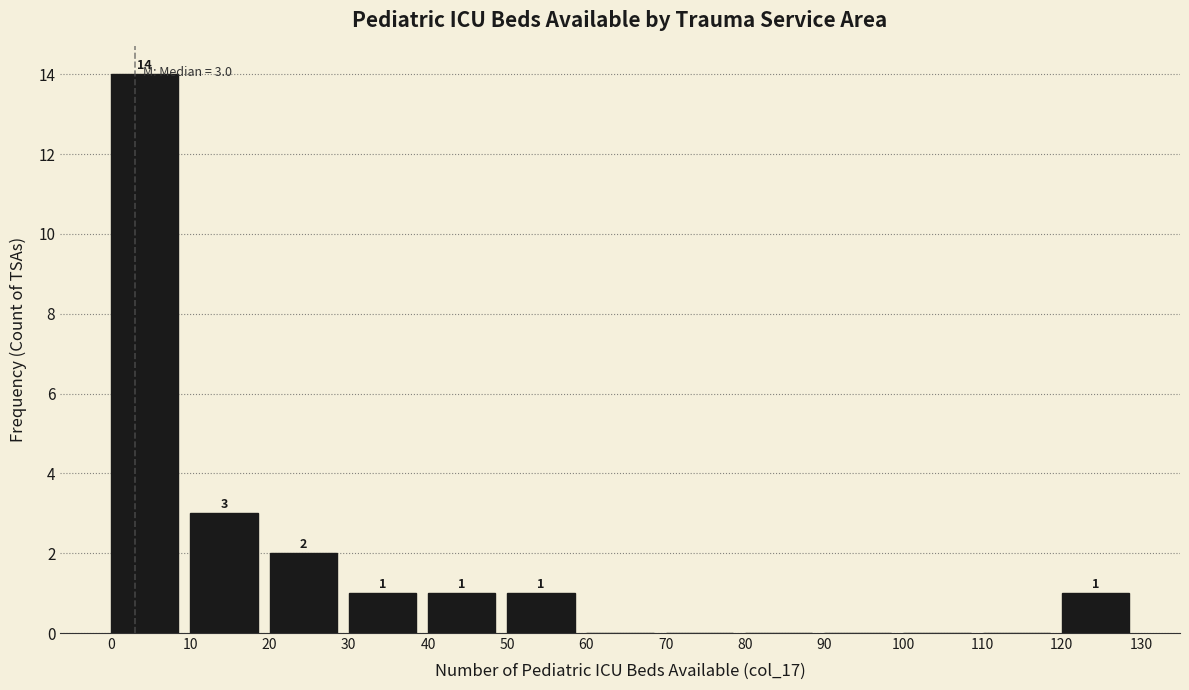

Which range on the x-axis has the tallest bar?

0 to 10